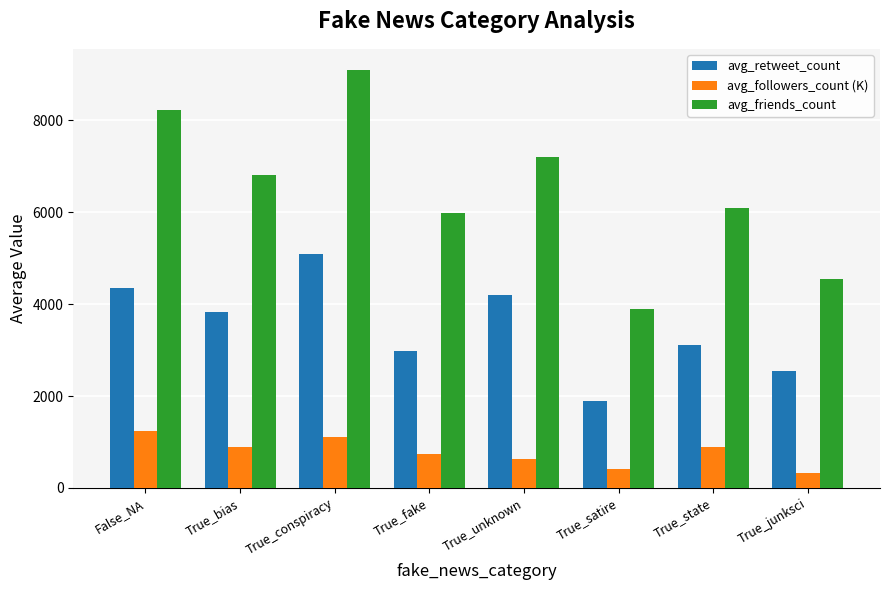

The avg_followers_count (K) series shows 334.5 at True_junksci. True or false?

True